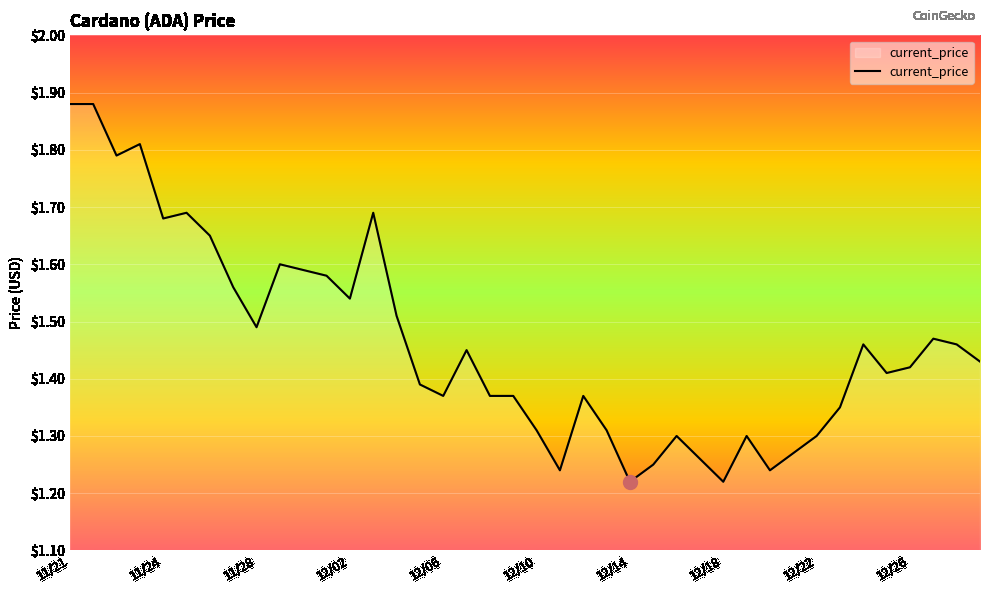

How many series are shown in this chart?

1